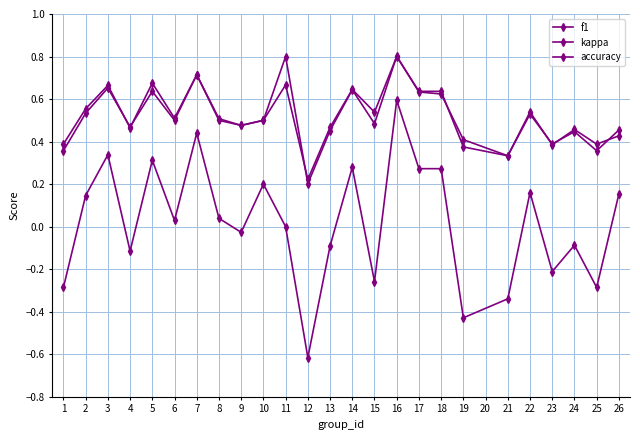

True or false: accuracy and kappa cross at least once.

False